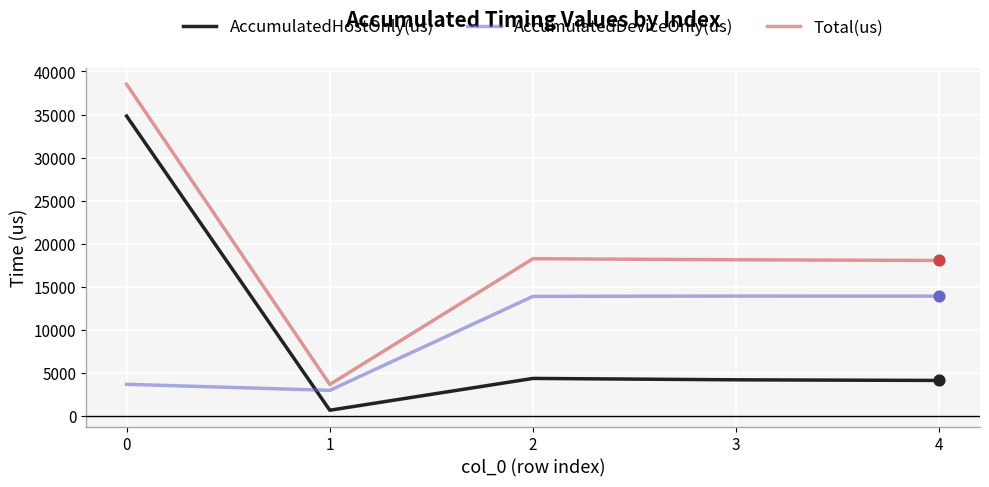

What are all the series names shown in the legend?

AccumulatedHostOnly(us), AccumulatedDeviceOnly(us), Total(us)